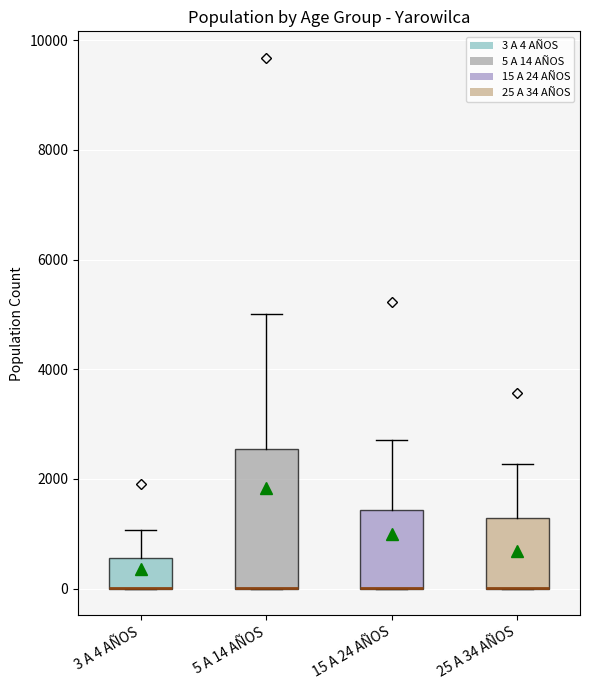

Where is the lower edge of the box for 25 A 34 AÑOS on the y-axis? The values are not printed on the chart, so give them approximately, as read against the axis.

0